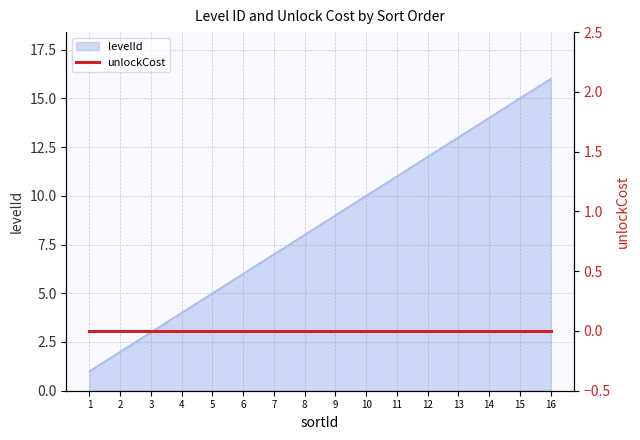

Is it true that levelId equals 14 at 14?

True